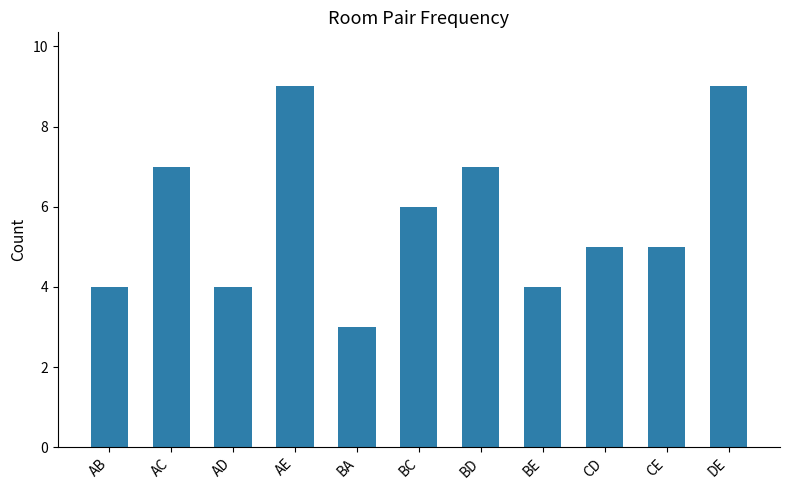

The value at AE is 9. True or false?

True